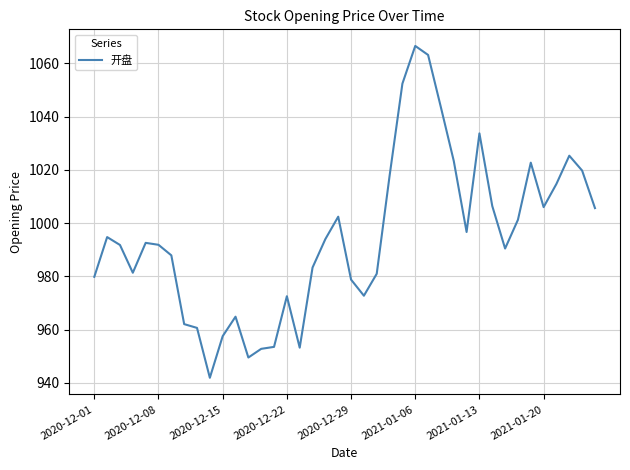

What is the maximum value shown in the chart?

1066.5